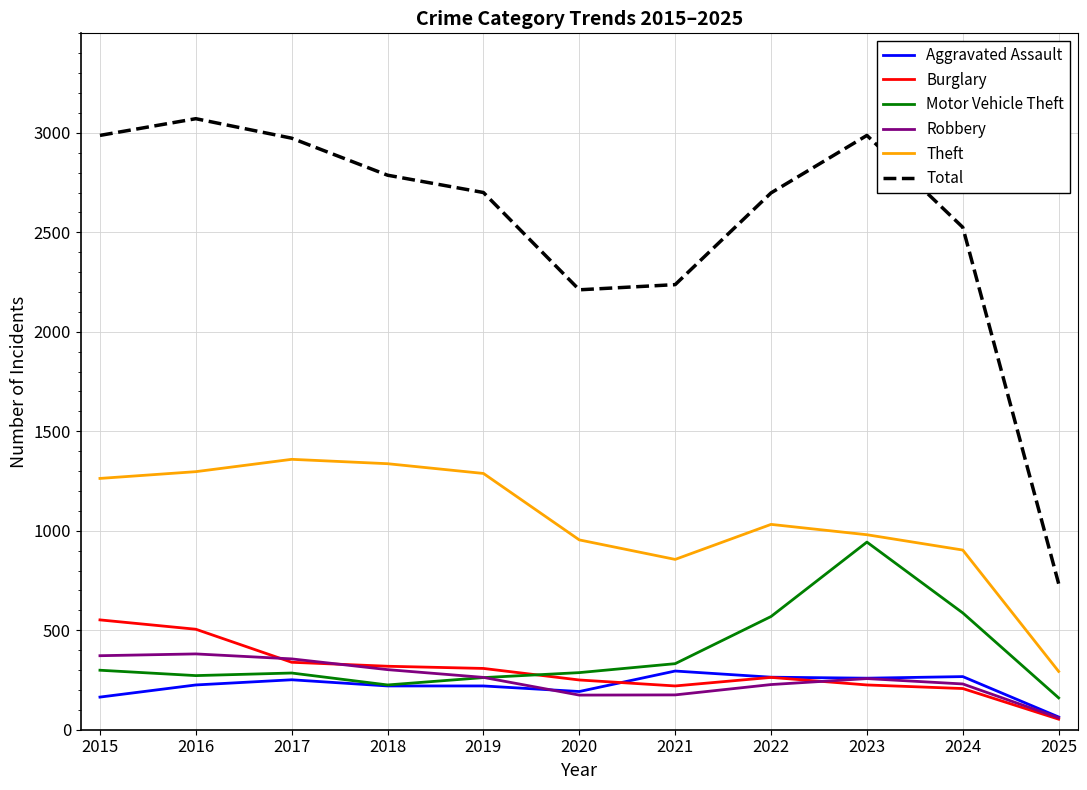

At which category does the chart reach its minimum across all series?

2025